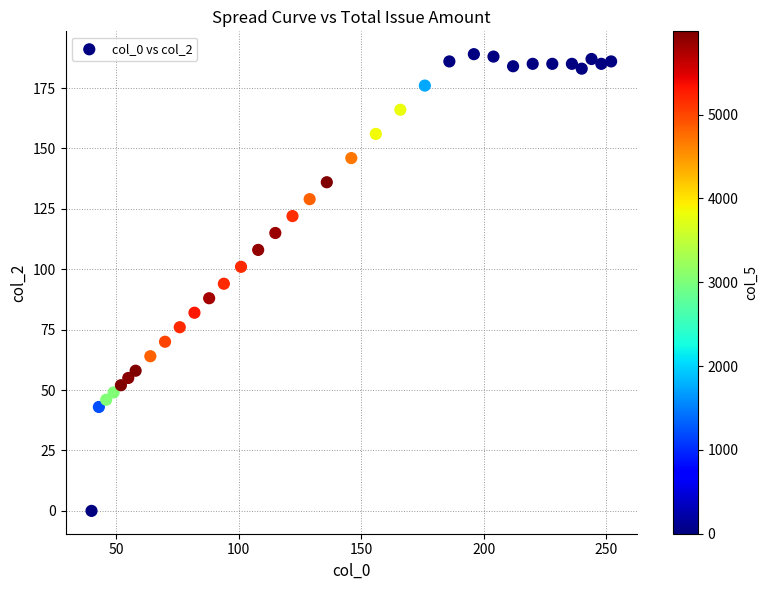

What is the range of Y values (max minus min)?

189